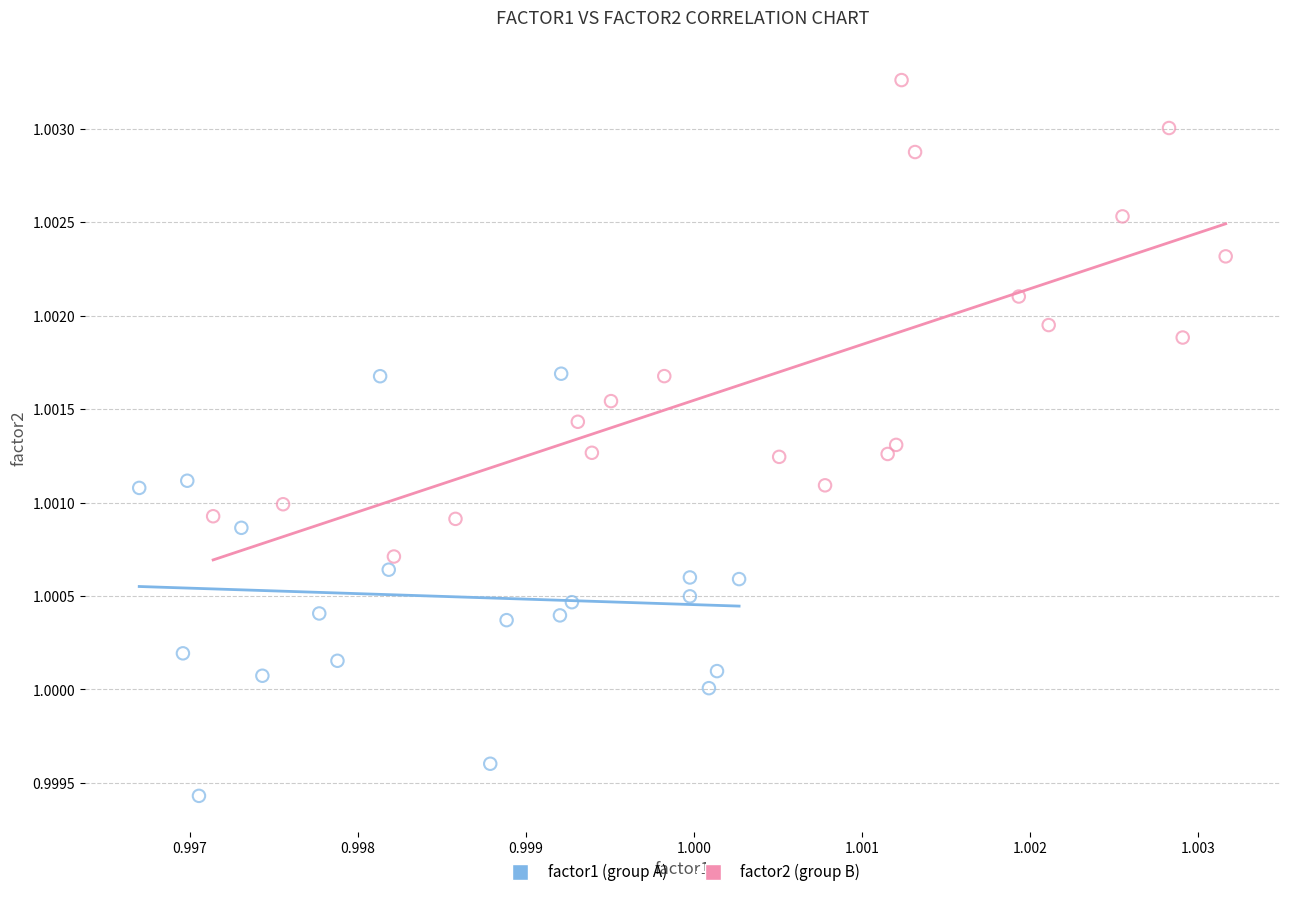

Which series contains the highest Y value?

factor2 (group B)